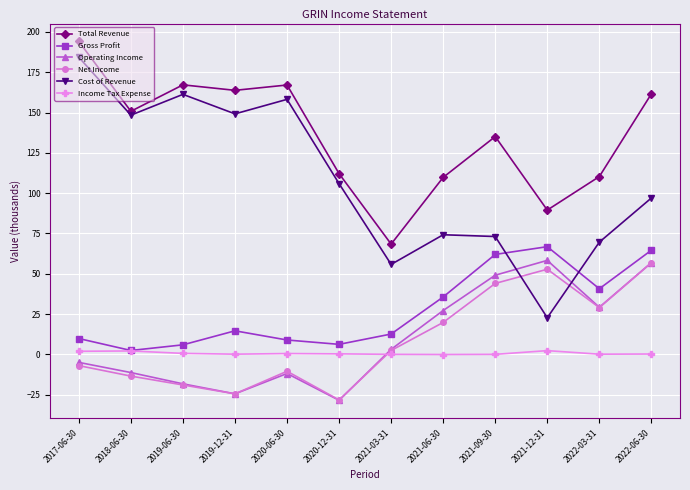

What is the sum of the Gross Profit values at 2021-12-31 and 2022-03-31?

107.5